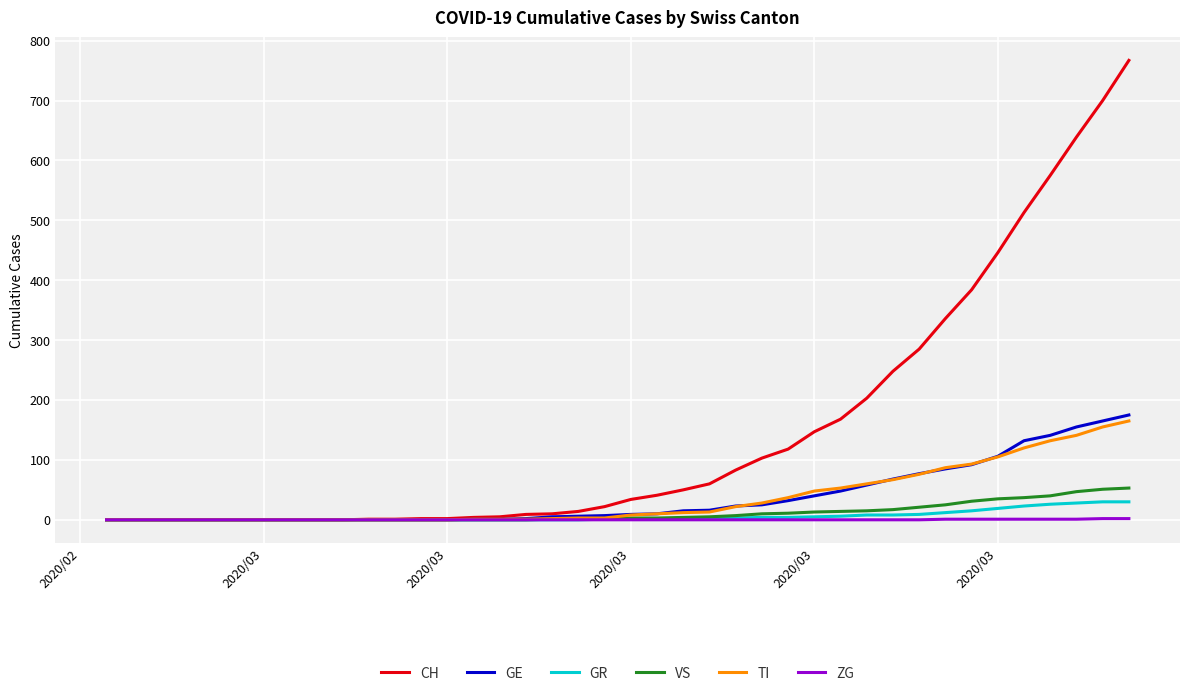

Which series has the largest total across all categories?

CH